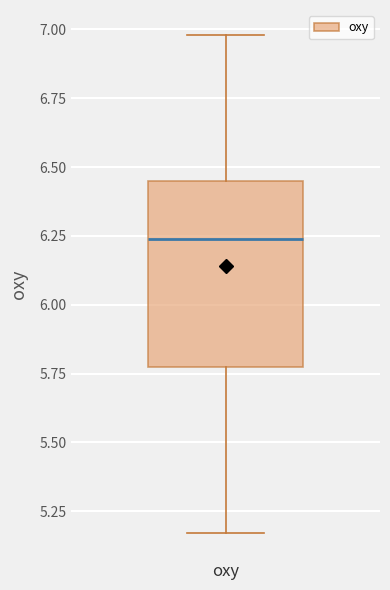

Transcribe this box plot: give where the median line is, the range the box spans, and where the two whiskers end, as read against the y-axis. The values are not printed on the chart, so give them approximately, as read against the axis.

median 6.25, box 5.75 to 6.45, whiskers 5.15 to 7.00